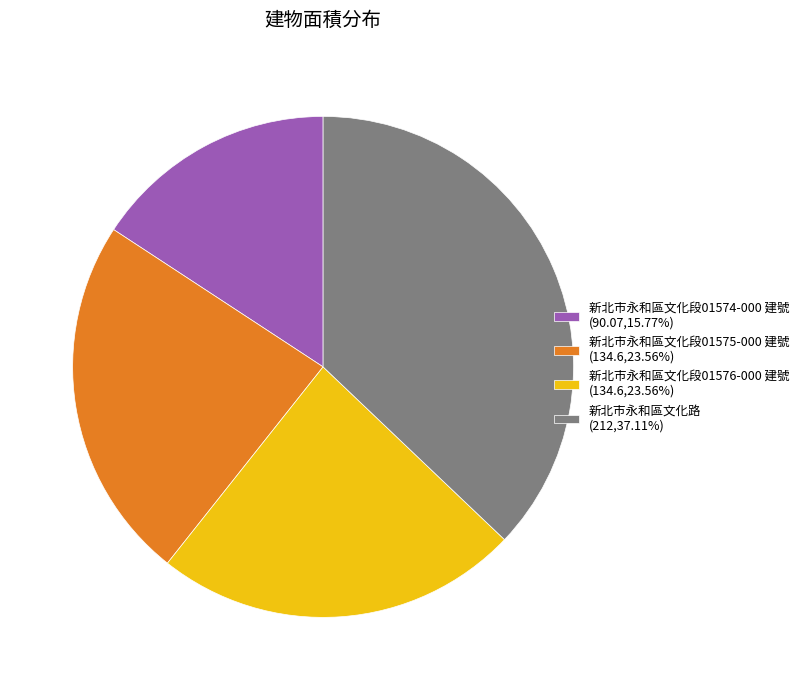

Approximately how many times larger is the value at 新北市永和區文化路 compared to 新北市永和區文化段01575-000 建號?

1.6